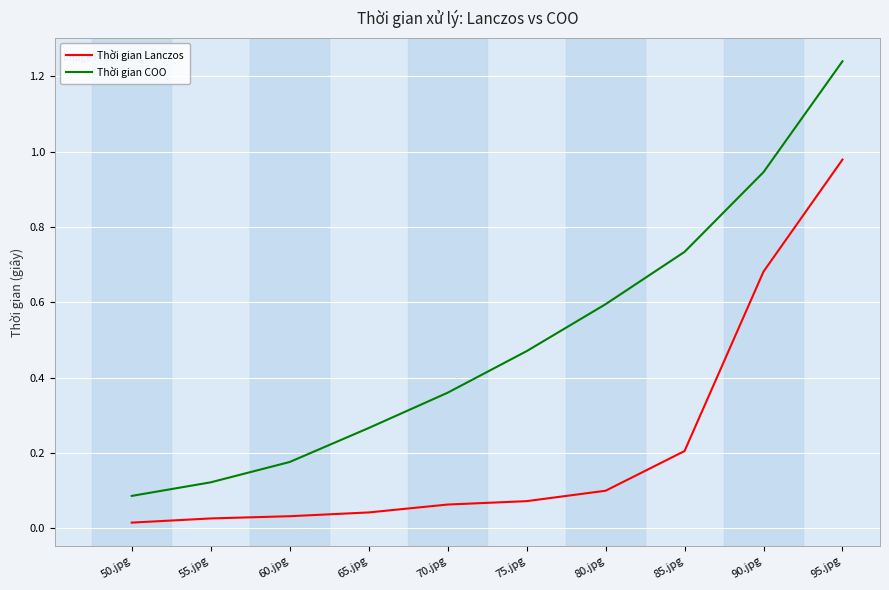

What position from the right is 90.jpg?

2